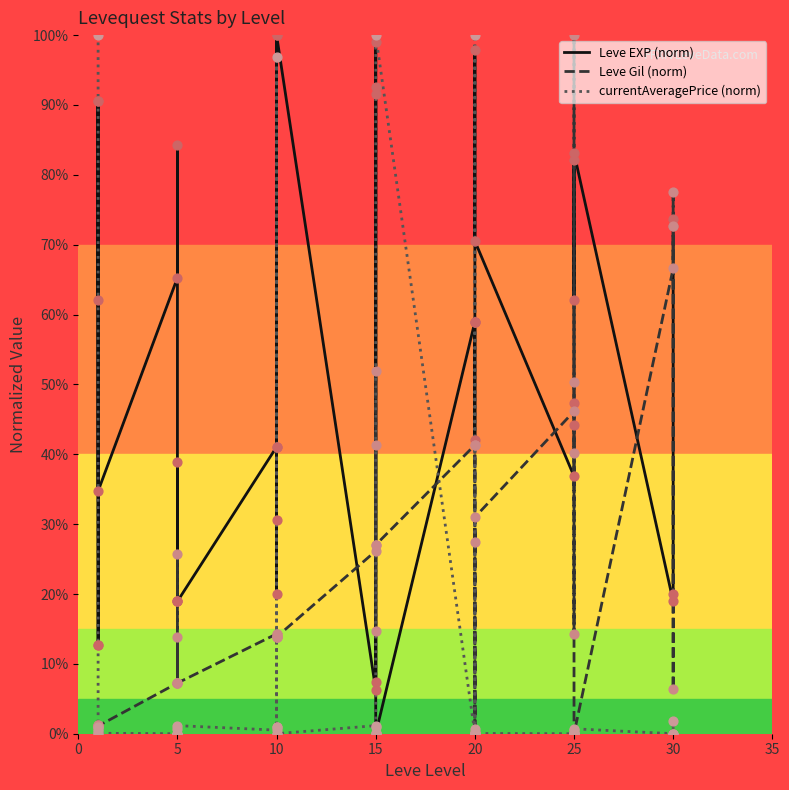

Which series reaches the maximum Y coordinate?

Leve EXP (norm)